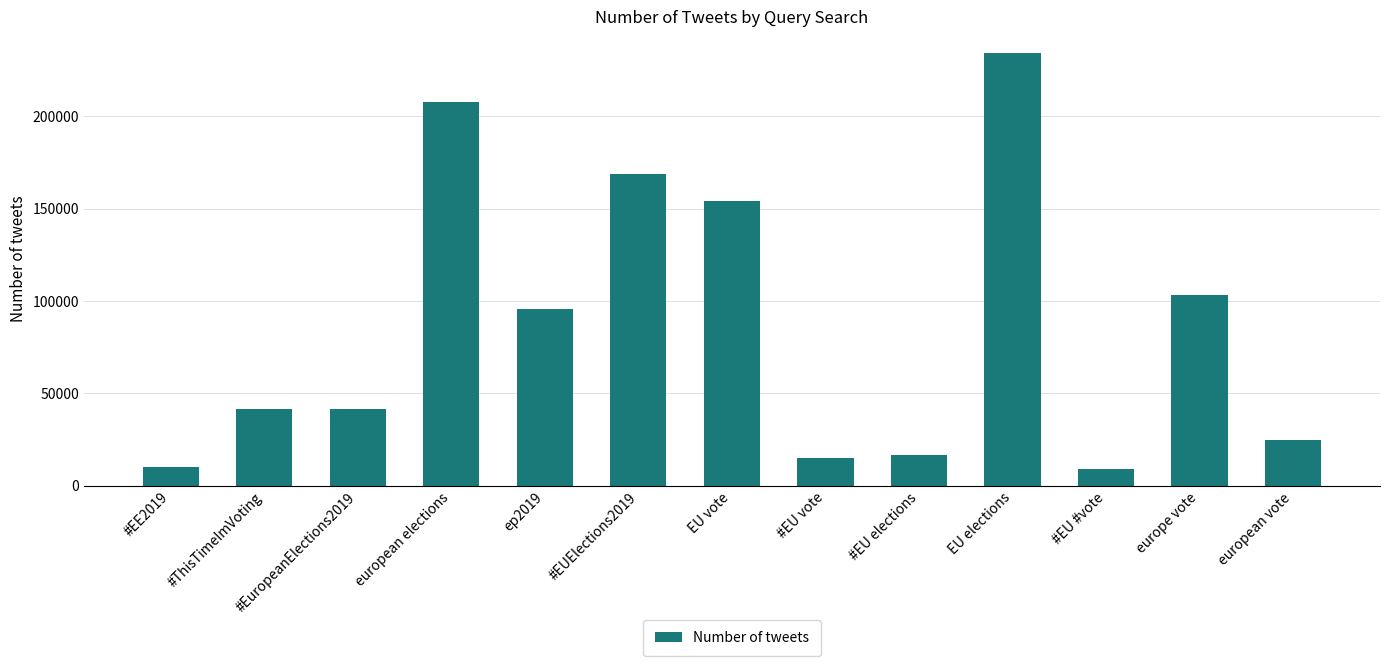

What is the ratio of the value at #EU elections to the value at #EUElections2019?

0.1